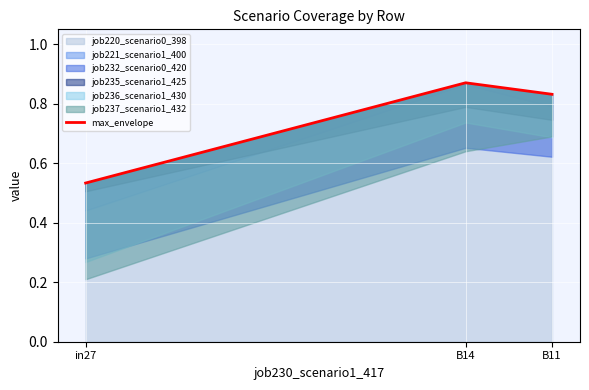

What is the label of the 1st point from the left?

in27